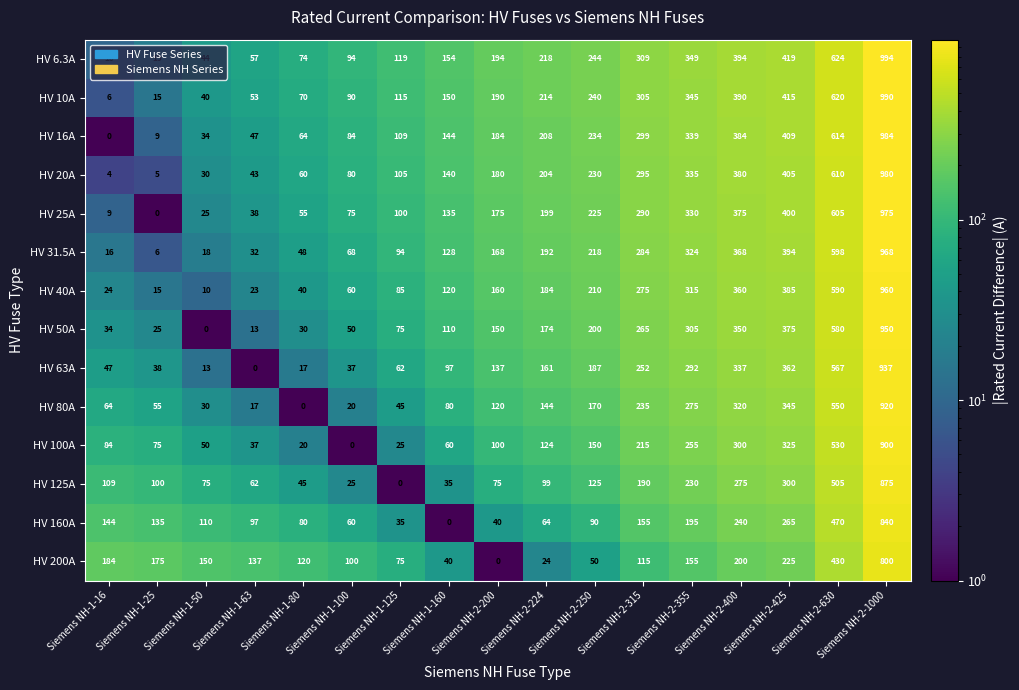

What is the approximate value of HV 200A at Siemens NH-2-425?

225